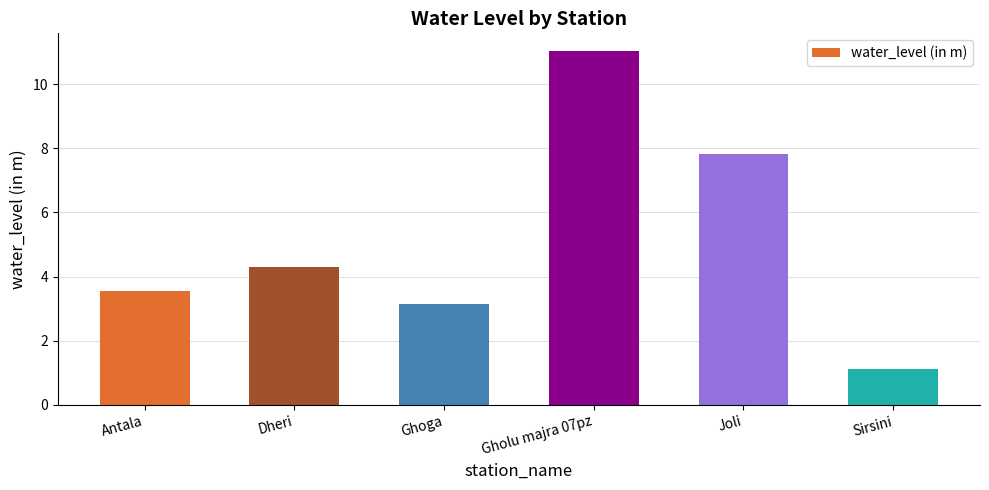

What is the difference between the values at Sirsini and Antala?

2.4